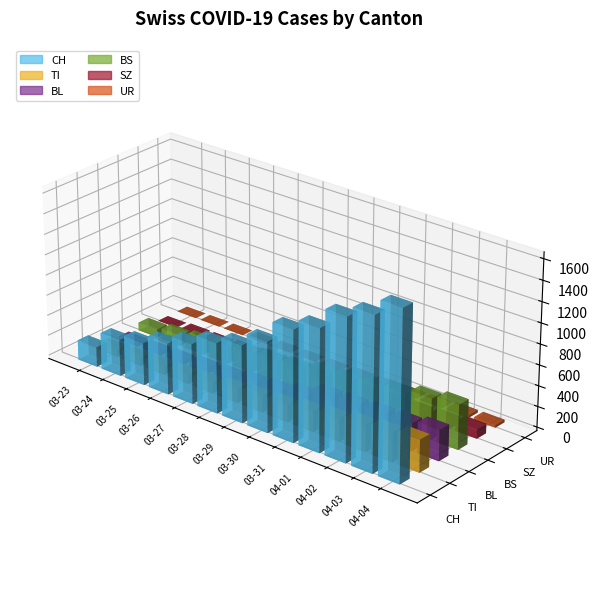

At 2020-03-26, list the series in order from smallest to largest.

UR, SZ, BL, TI, BS, CH